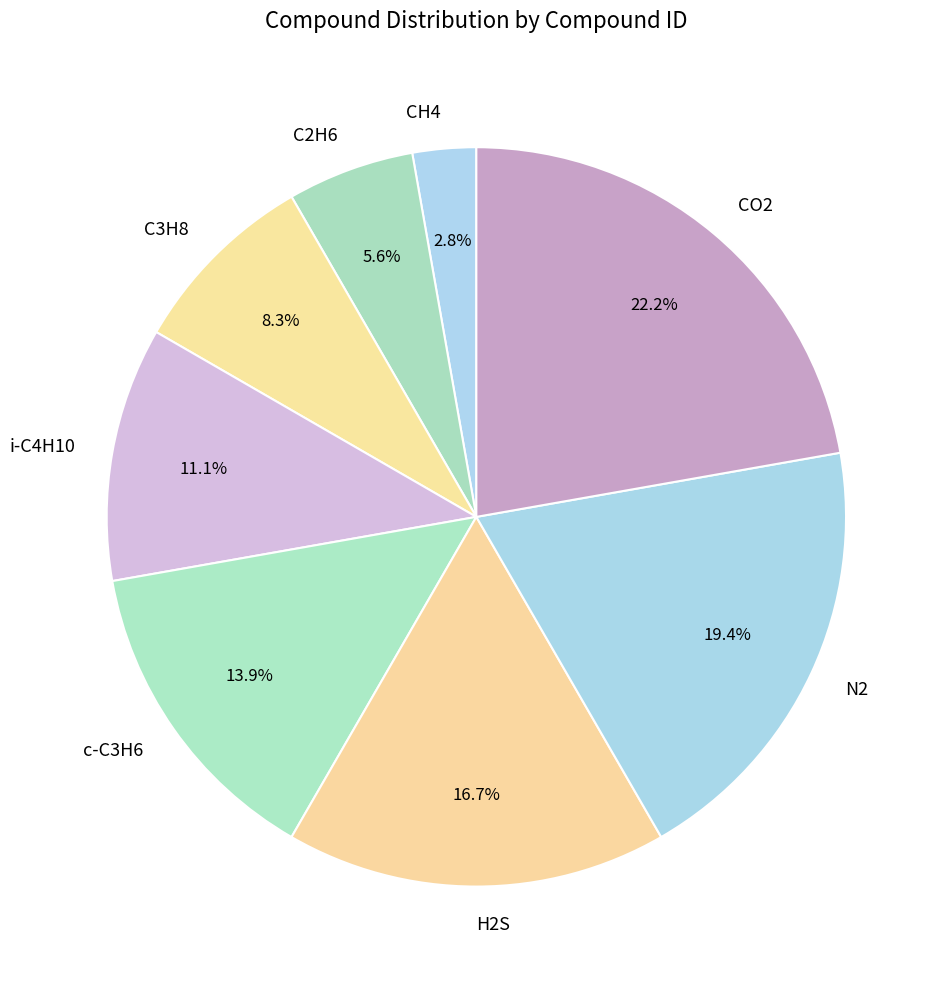

Is there a majority slice in this chart?

No